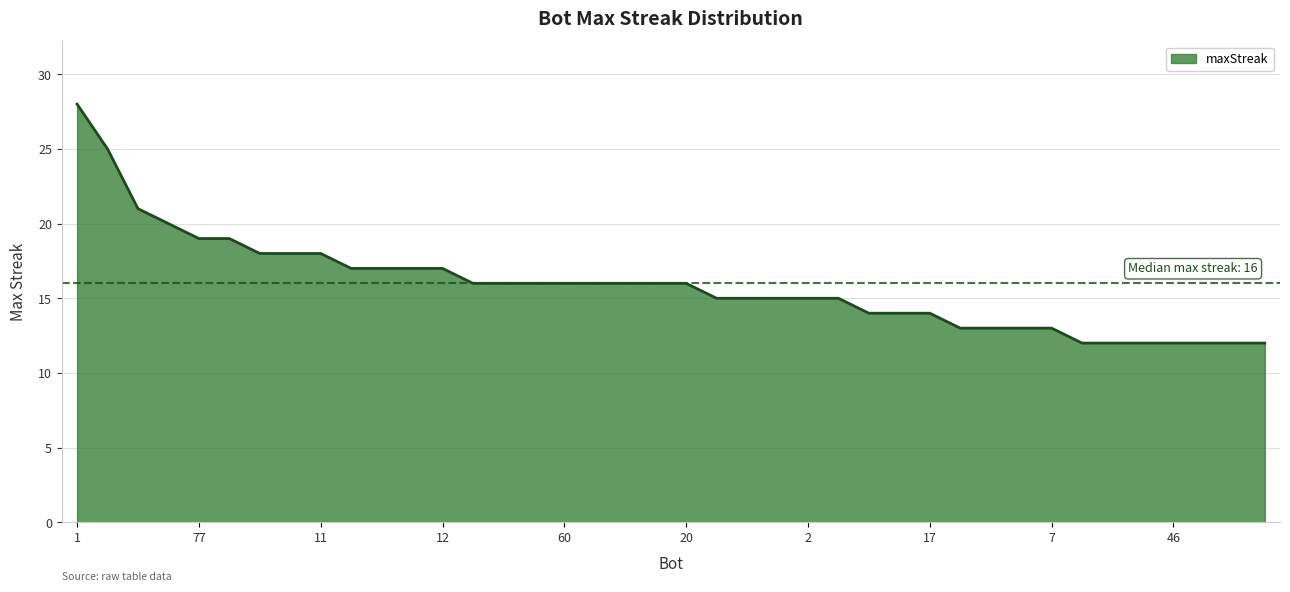

Does the chart have visible grid lines?

Yes